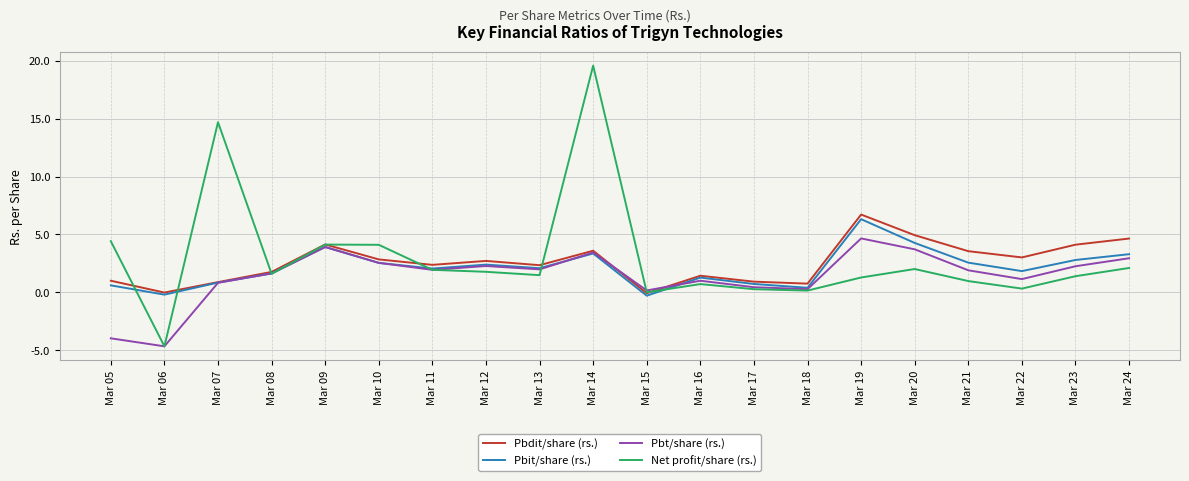

Is the value of Pbt/share (rs.) at Mar 18 greater than the value of Pbdit/share (rs.) at Mar 13?

No